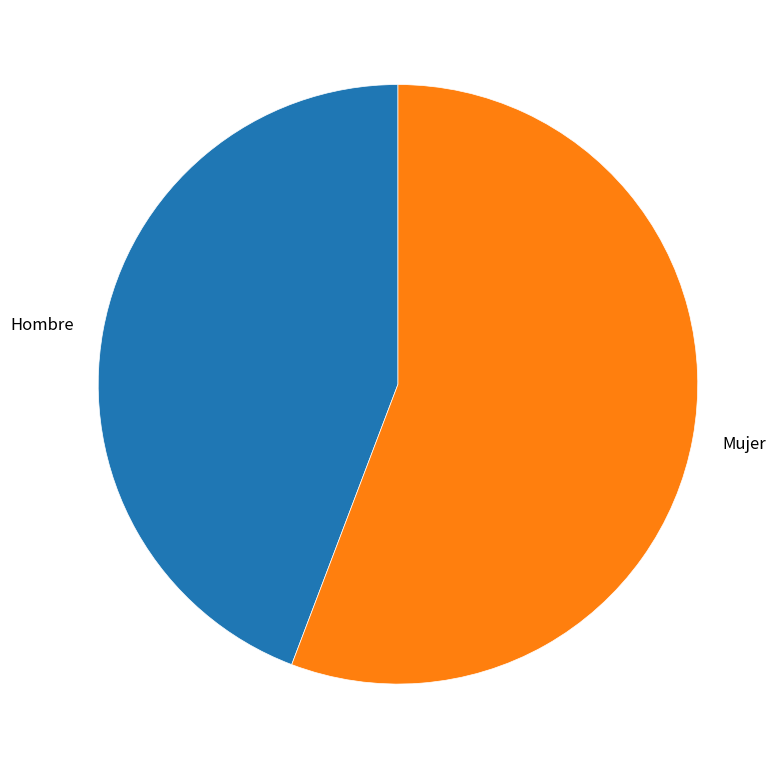

True or false: Hombre accounts for 44% of the total.

True